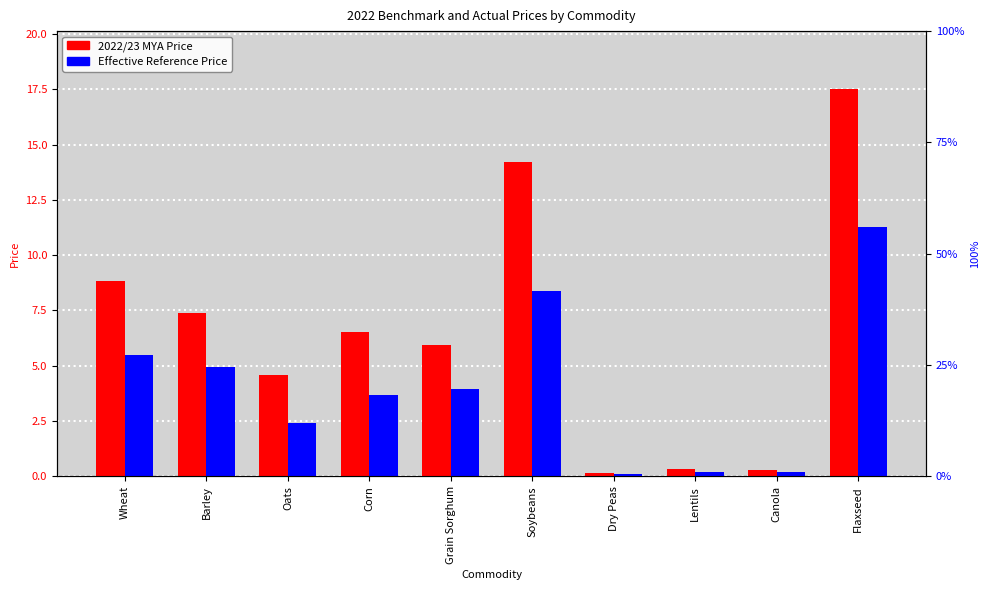

What position from the right is Lentils?

3